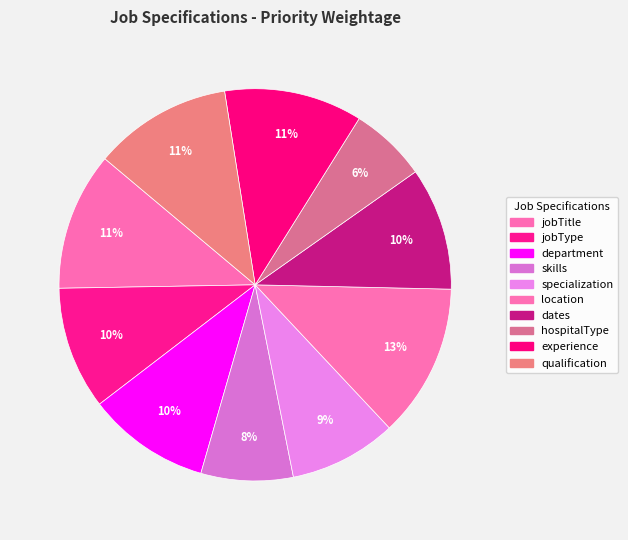

Which has a higher value, department or qualification?

qualification